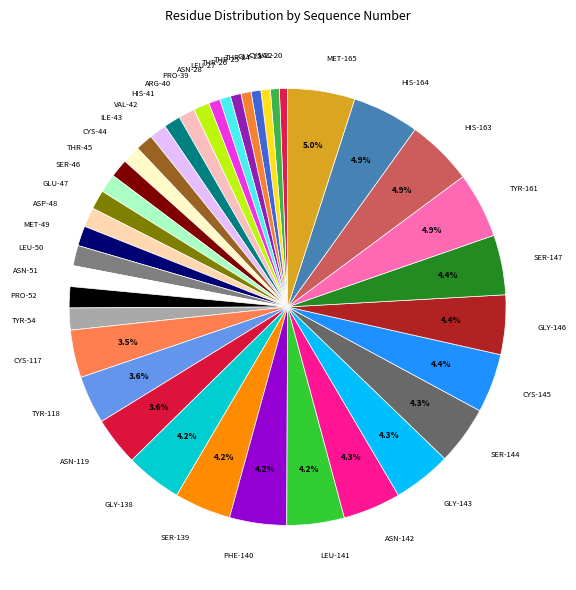

Is there a majority slice in this chart?

No